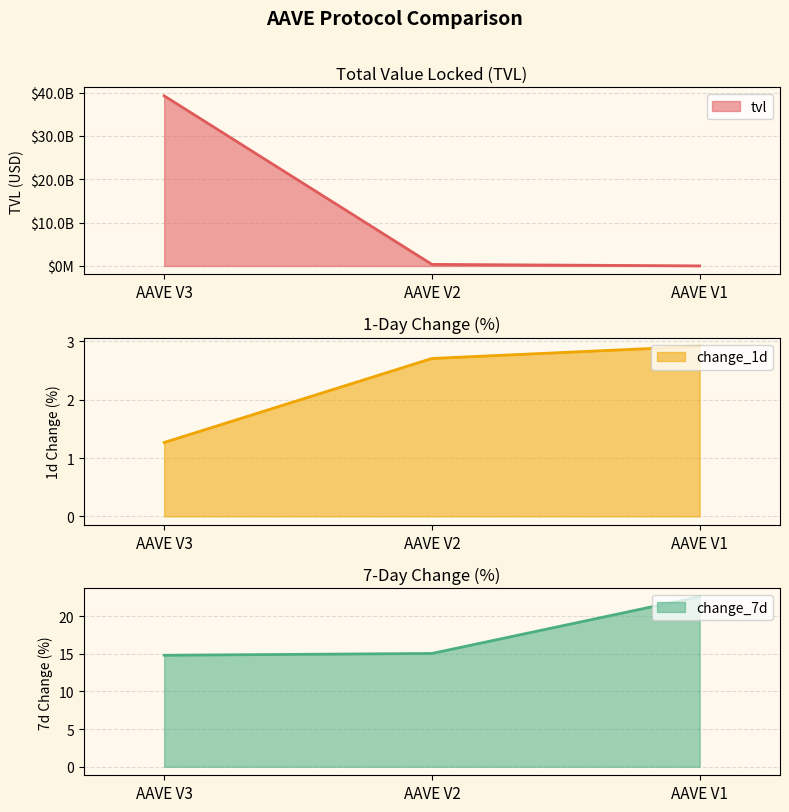

At which label does change_1d first exceed 2?

AAVE V2